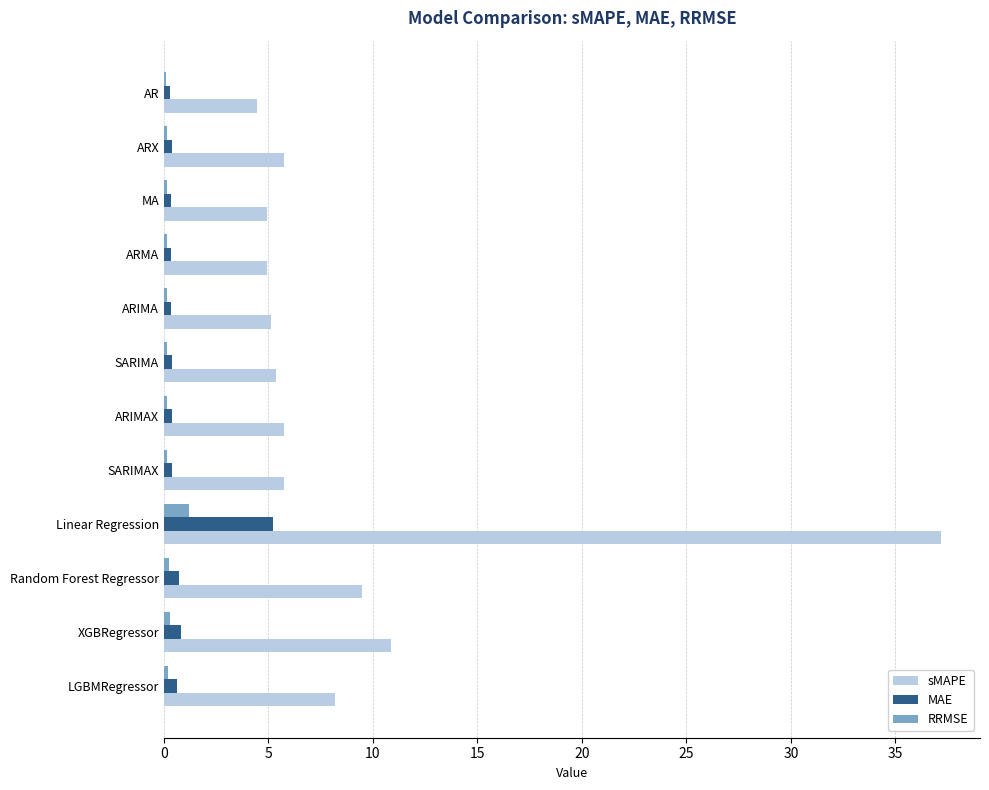

At which category is the sum across all series the highest?

Linear Regression